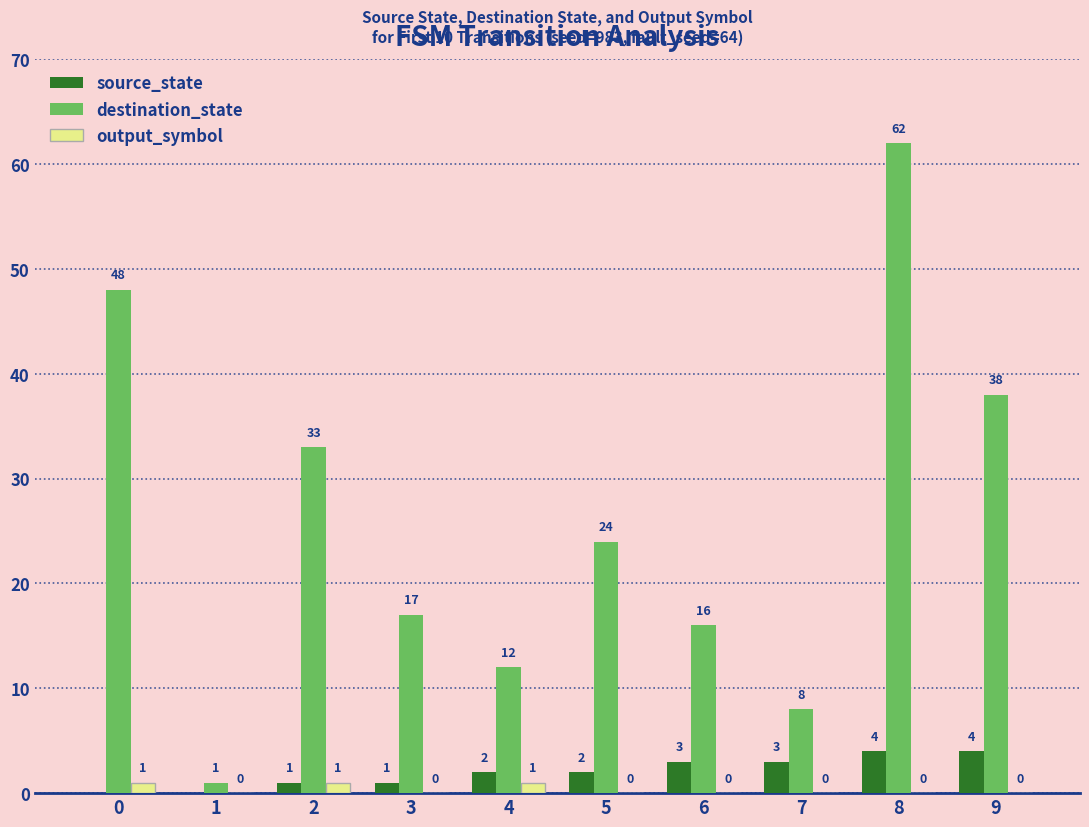

Reading right to left, transcribe all the data shown in this chart.

source_state: 4	4	3	3	2	2	1	1	0	0
destination_state: 38	62	8	16	24	12	17	33	1	48
output_symbol: 0	0	0	0	0	1	0	1	0	1